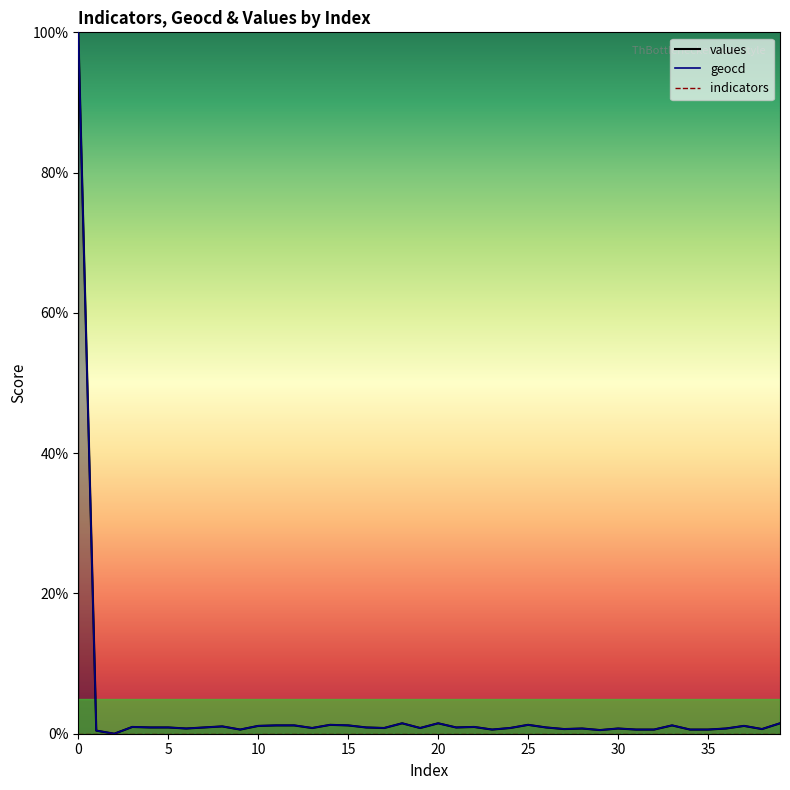

Is it true that geocd equals 100.0 at 0?

True